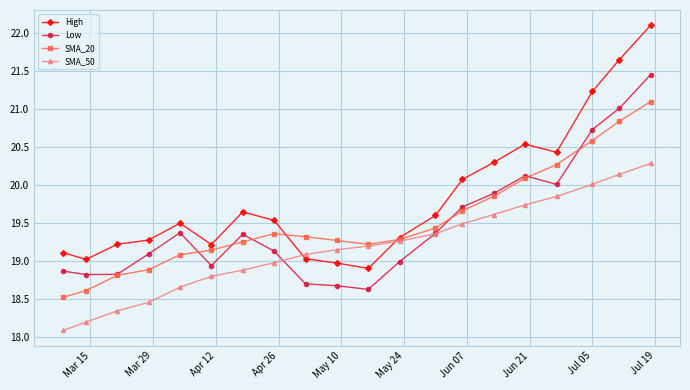

What is the minimum value shown in the chart?

18.1